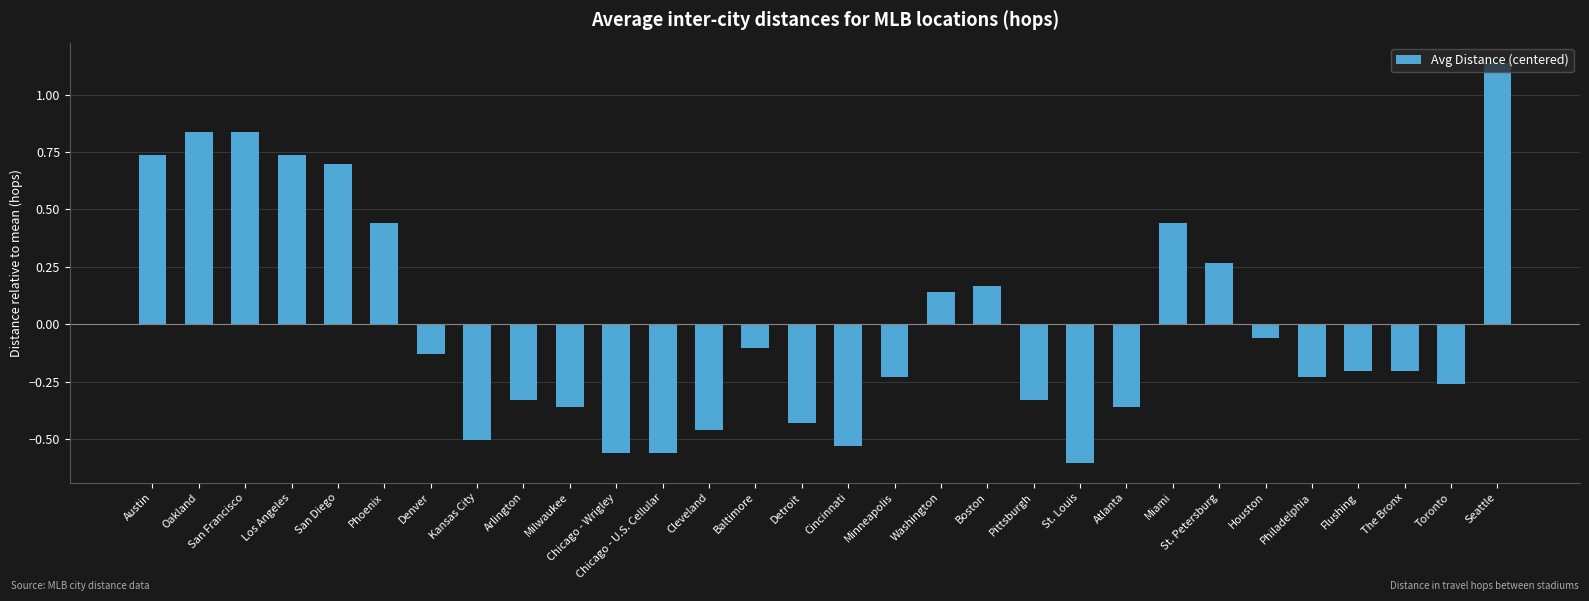

Which category has the highest value across all series?

Seattle